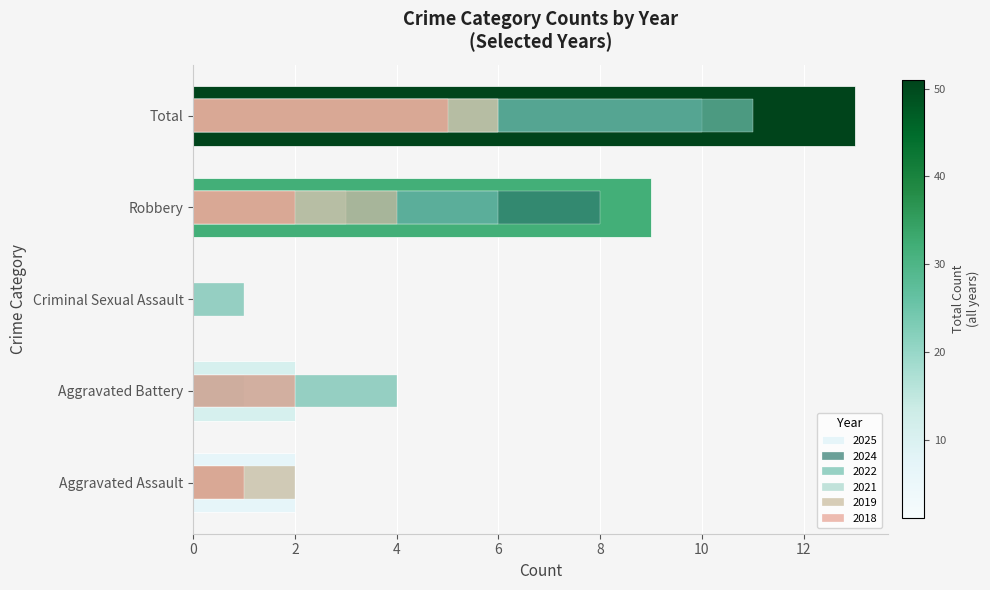

What is the label of the 2nd bar from the left?

Aggravated Battery